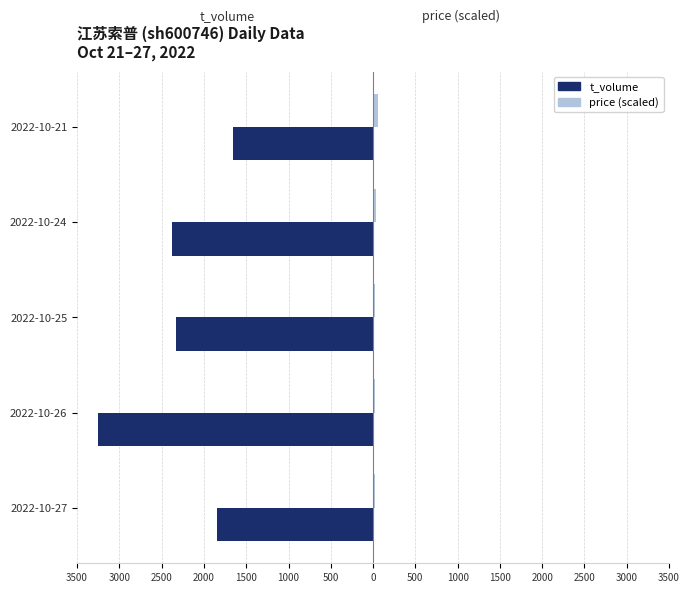

Reading left to right, extract all data points from this chart.

t_volume: -1850.0	-3256.0	-2328.0	-2383.0	-1662.0
price (scaled): 22.0	22.0	22.0	38.0	62.0